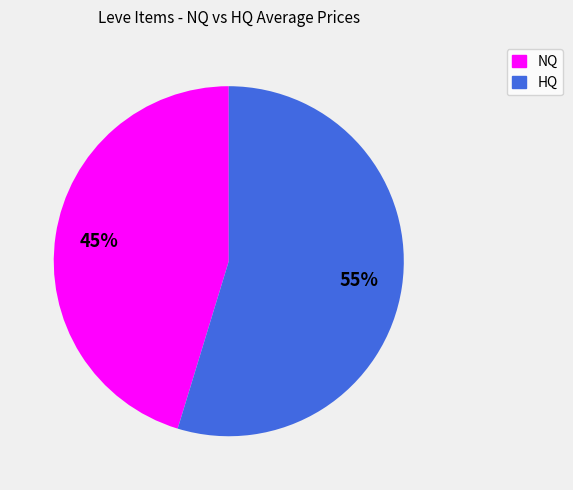

To the nearest percent, what is the average slice percentage?

50%